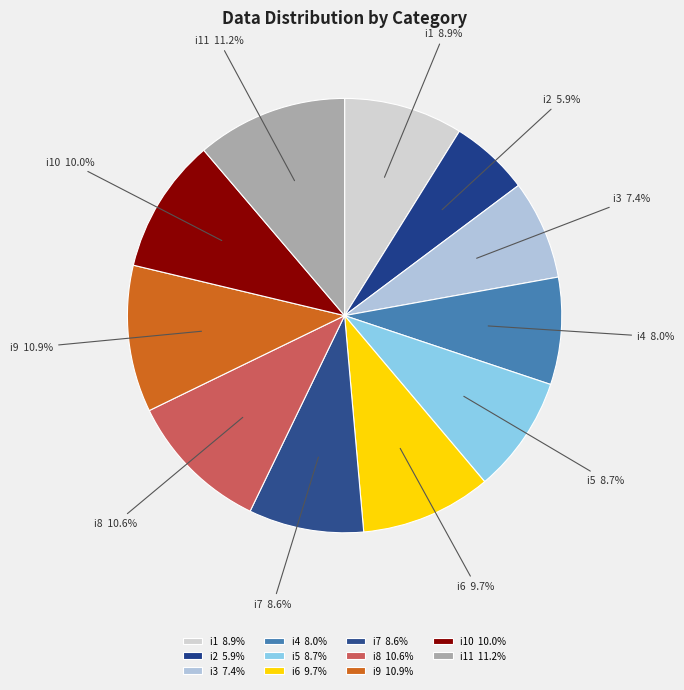

What is the total percentage of i9 and i7?

19.5%